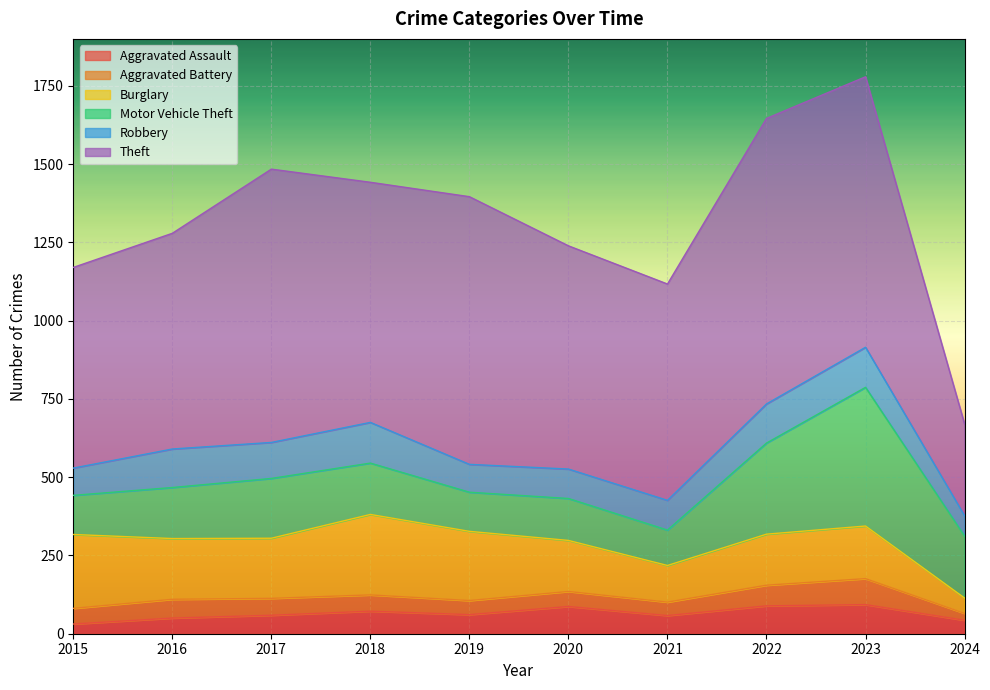

What is the average value of the Aggravated Assault series?

64